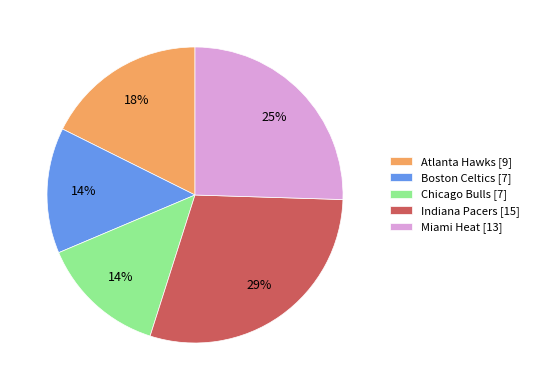

To the nearest percent, what is the average slice percentage?

20%